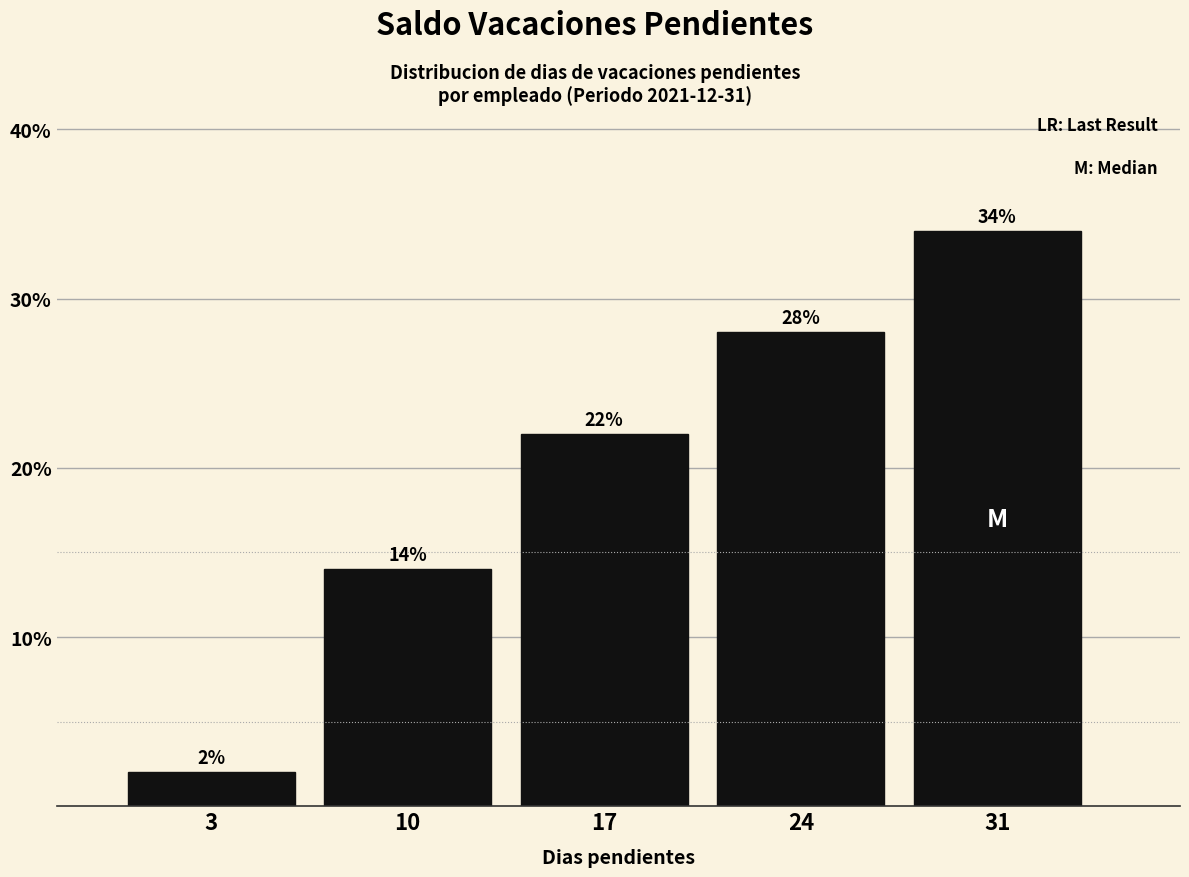

Reading left to right, list all the values displayed in this chart.

3=2.0	10=14.0	17=22.0	24=28.0	31=34.0